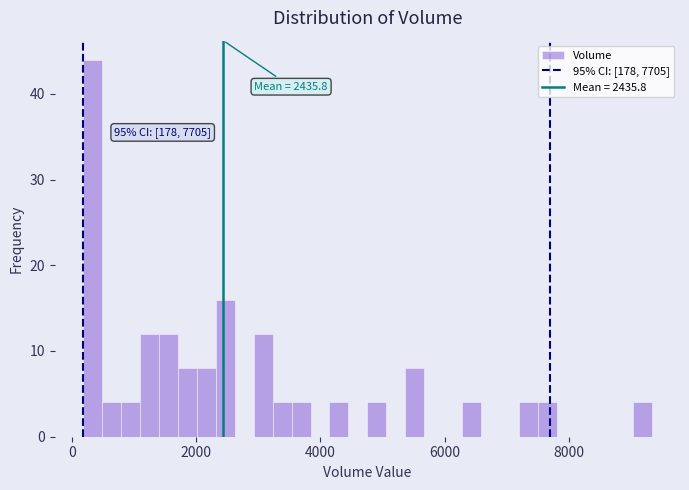

Read against the x-axis, roughly where is the centre of the tallest bar?

400